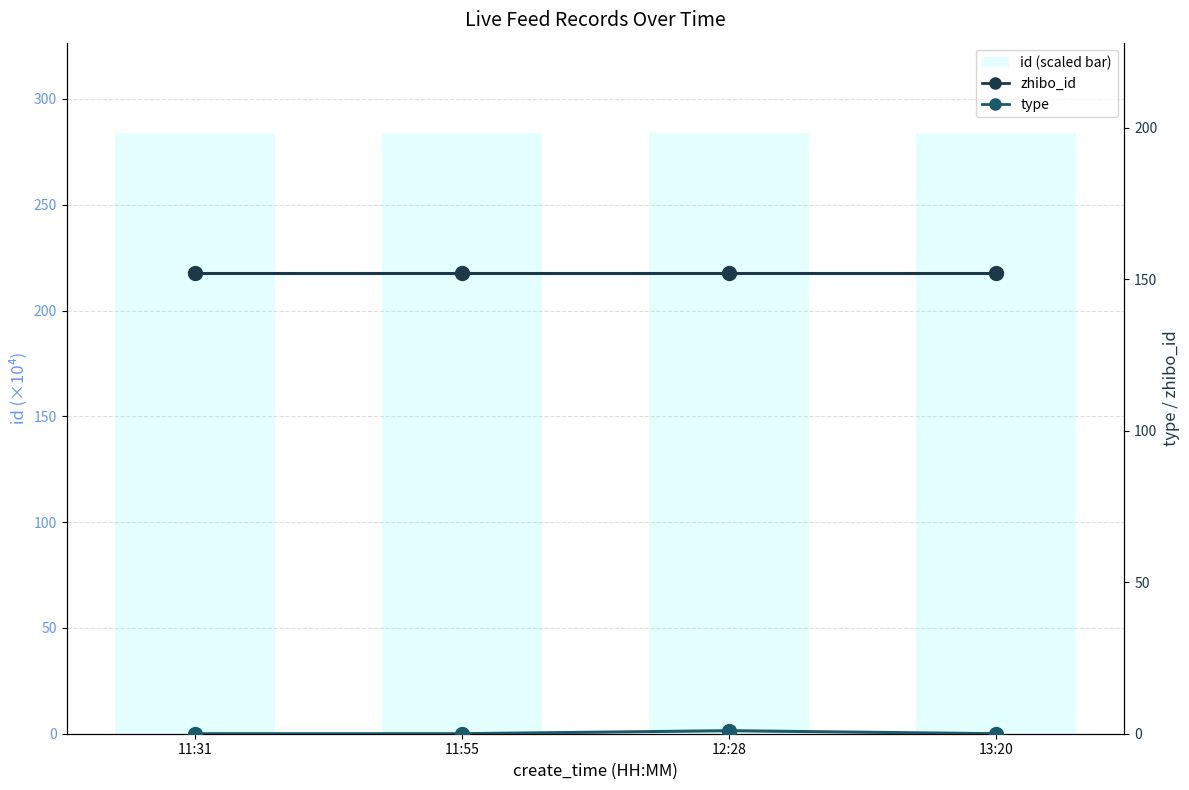

Which series has the largest total across all categories?

zhibo_id